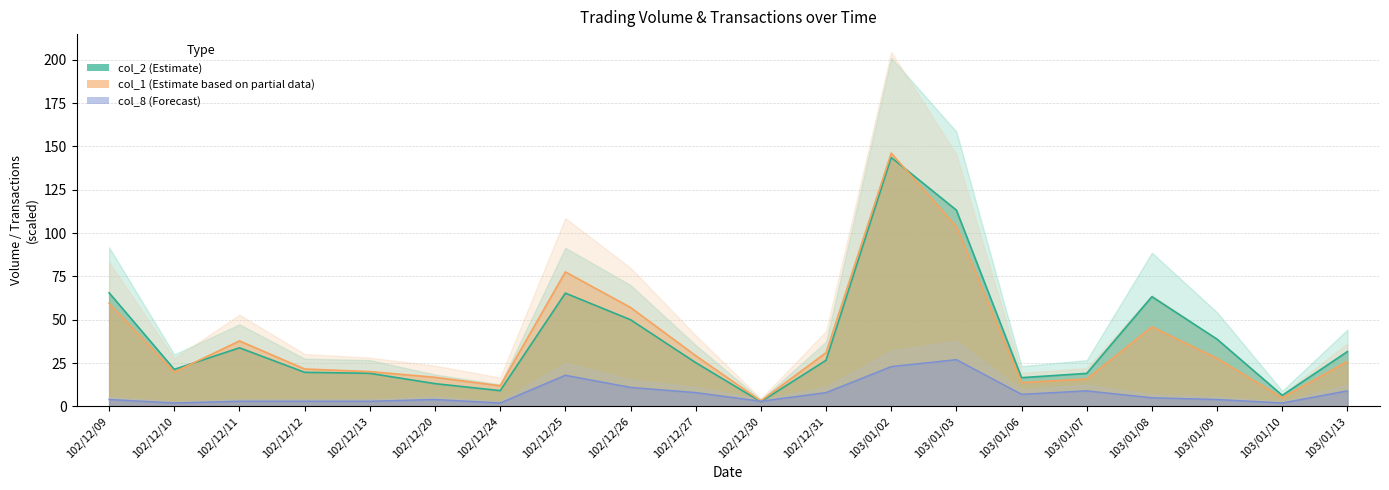

True or false: col_1 and col_8 intersect in this chart.

False